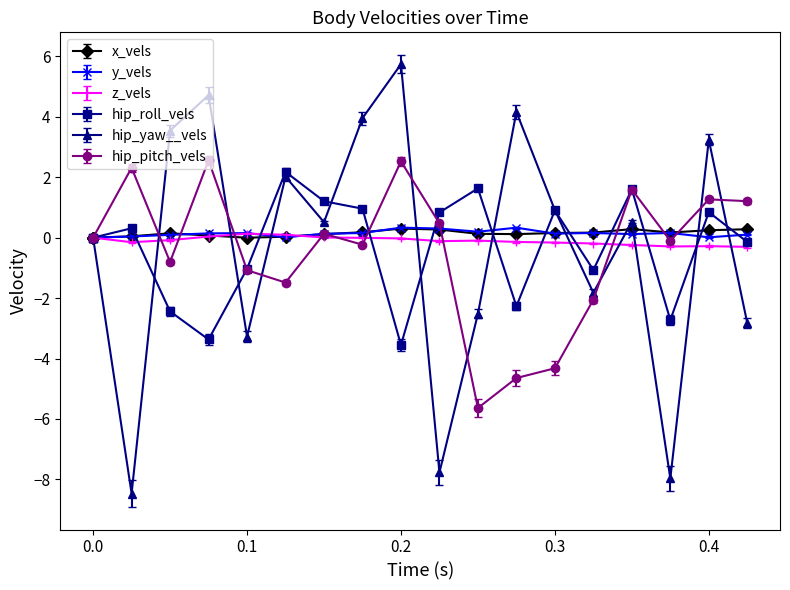

Is it true that z_vels equals -0.2 at 13?

False